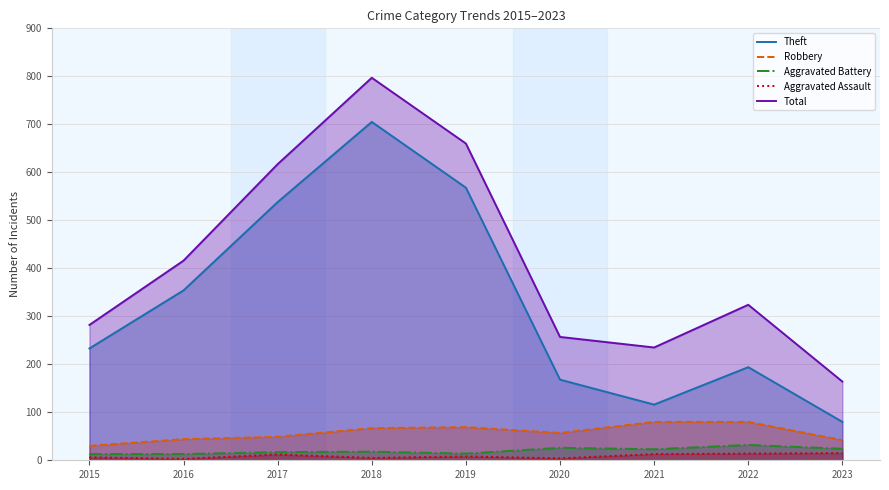

What is the sum of all Aggravated Battery values?

180